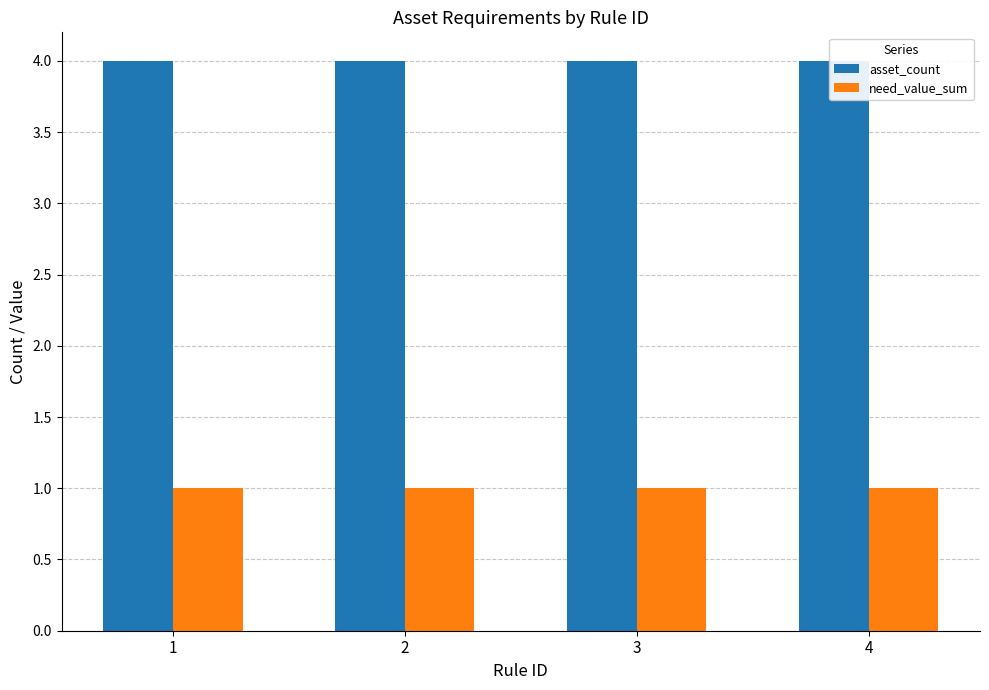

Reading left to right, list all the values displayed in this chart.

asset_count: 1=4	2=4	3=4	4=4
need_value_sum: 1=1	2=1	3=1	4=1